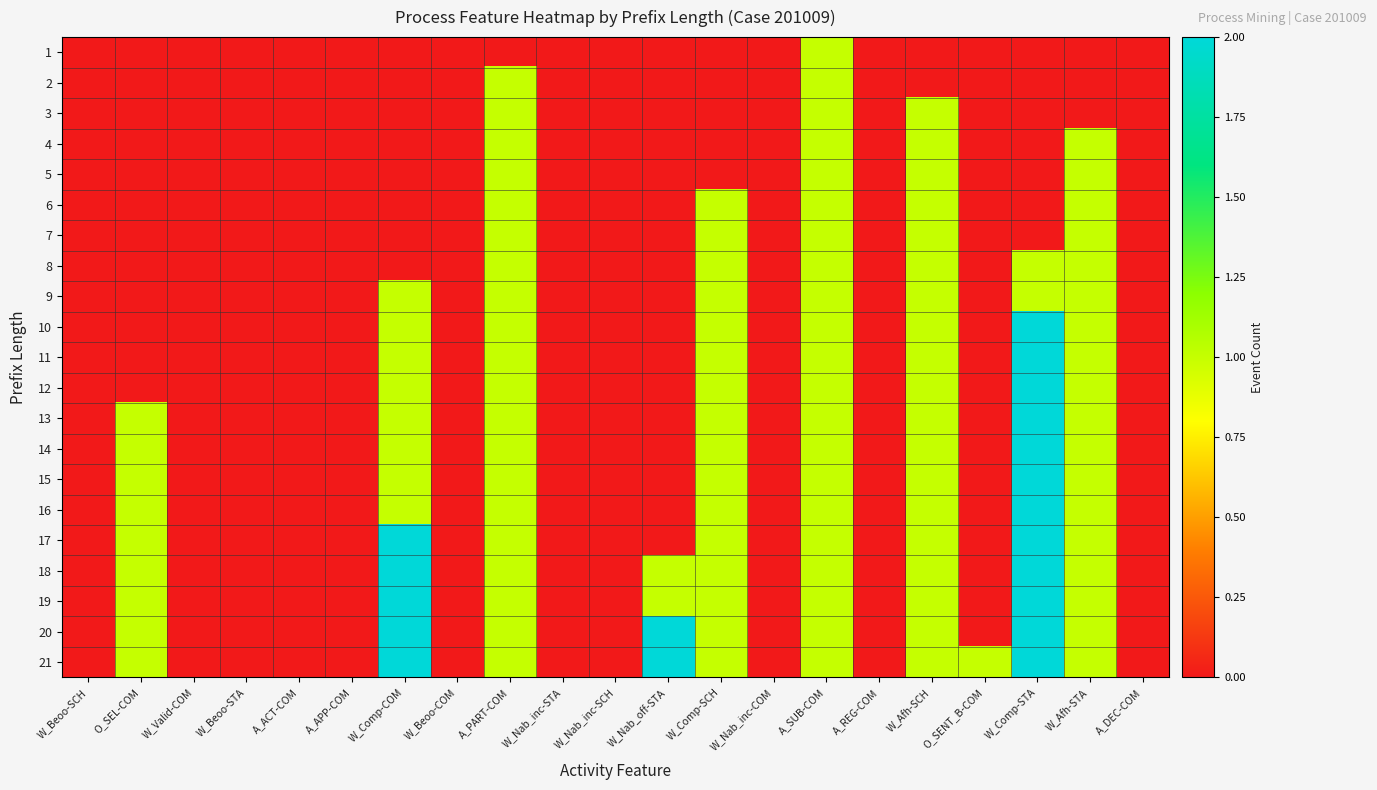

Reading left to right, what are all the values shown in this chart?

1: W_Beoo-SCH=0	O_SEL-COM=0	W_Valid-COM=0	W_Beoo-STA=0	A_ACT-COM=0	A_APP-COM=0	W_Comp-COM=0	W_Beoo-COM=0	A_PART-COM=0	W_Nab_inc-STA=0	W_Nab_inc-SCH=0	W_Nab_off-STA=0	W_Comp-SCH=0	W_Nab_inc-COM=0	A_SUB-COM=1	A_REG-COM=0	W_Afh-SCH=0	O_SENT_B-COM=0	W_Comp-STA=0	W_Afh-STA=0	A_DEC-COM=0
2: W_Beoo-SCH=0	O_SEL-COM=0	W_Valid-COM=0	W_Beoo-STA=0	A_ACT-COM=0	A_APP-COM=0	W_Comp-COM=0	W_Beoo-COM=0	A_PART-COM=1	W_Nab_inc-STA=0	W_Nab_inc-SCH=0	W_Nab_off-STA=0	W_Comp-SCH=0	W_Nab_inc-COM=0	A_SUB-COM=1	A_REG-COM=0	W_Afh-SCH=0	O_SENT_B-COM=0	W_Comp-STA=0	W_Afh-STA=0	A_DEC-COM=0
3: W_Beoo-SCH=0	O_SEL-COM=0	W_Valid-COM=0	W_Beoo-STA=0	A_ACT-COM=0	A_APP-COM=0	W_Comp-COM=0	W_Beoo-COM=0	A_PART-COM=1	W_Nab_inc-STA=0	W_Nab_inc-SCH=0	W_Nab_off-STA=0	W_Comp-SCH=0	W_Nab_inc-COM=0	A_SUB-COM=1	A_REG-COM=0	W_Afh-SCH=1	O_SENT_B-COM=0	W_Comp-STA=0	W_Afh-STA=0	A_DEC-COM=0
4: W_Beoo-SCH=0	O_SEL-COM=0	W_Valid-COM=0	W_Beoo-STA=0	A_ACT-COM=0	A_APP-COM=0	W_Comp-COM=0	W_Beoo-COM=0	A_PART-COM=1	W_Nab_inc-STA=0	W_Nab_inc-SCH=0	W_Nab_off-STA=0	W_Comp-SCH=0	W_Nab_inc-COM=0	A_SUB-COM=1	A_REG-COM=0	W_Afh-SCH=1	O_SENT_B-COM=0	W_Comp-STA=0	W_Afh-STA=1	A_DEC-COM=0
5: W_Beoo-SCH=0	O_SEL-COM=0	W_Valid-COM=0	W_Beoo-STA=0	A_ACT-COM=0	A_APP-COM=0	W_Comp-COM=0	W_Beoo-COM=0	A_PART-COM=1	W_Nab_inc-STA=0	W_Nab_inc-SCH=0	W_Nab_off-STA=0	W_Comp-SCH=0	W_Nab_inc-COM=0	A_SUB-COM=1	A_REG-COM=0	W_Afh-SCH=1	O_SENT_B-COM=0	W_Comp-STA=0	W_Afh-STA=1	A_DEC-COM=0
6: W_Beoo-SCH=0	O_SEL-COM=0	W_Valid-COM=0	W_Beoo-STA=0	A_ACT-COM=0	A_APP-COM=0	W_Comp-COM=0	W_Beoo-COM=0	A_PART-COM=1	W_Nab_inc-STA=0	W_Nab_inc-SCH=0	W_Nab_off-STA=0	W_Comp-SCH=1	W_Nab_inc-COM=0	A_SUB-COM=1	A_REG-COM=0	W_Afh-SCH=1	O_SENT_B-COM=0	W_Comp-STA=0	W_Afh-STA=1	A_DEC-COM=0
7: W_Beoo-SCH=0	O_SEL-COM=0	W_Valid-COM=0	W_Beoo-STA=0	A_ACT-COM=0	A_APP-COM=0	W_Comp-COM=0	W_Beoo-COM=0	A_PART-COM=1	W_Nab_inc-STA=0	W_Nab_inc-SCH=0	W_Nab_off-STA=0	W_Comp-SCH=1	W_Nab_inc-COM=0	A_SUB-COM=1	A_REG-COM=0	W_Afh-SCH=1	O_SENT_B-COM=0	W_Comp-STA=0	W_Afh-STA=1	A_DEC-COM=0
8: W_Beoo-SCH=0	O_SEL-COM=0	W_Valid-COM=0	W_Beoo-STA=0	A_ACT-COM=0	A_APP-COM=0	W_Comp-COM=0	W_Beoo-COM=0	A_PART-COM=1	W_Nab_inc-STA=0	W_Nab_inc-SCH=0	W_Nab_off-STA=0	W_Comp-SCH=1	W_Nab_inc-COM=0	A_SUB-COM=1	A_REG-COM=0	W_Afh-SCH=1	O_SENT_B-COM=0	W_Comp-STA=1	W_Afh-STA=1	A_DEC-COM=0
9: W_Beoo-SCH=0	O_SEL-COM=0	W_Valid-COM=0	W_Beoo-STA=0	A_ACT-COM=0	A_APP-COM=0	W_Comp-COM=1	W_Beoo-COM=0	A_PART-COM=1	W_Nab_inc-STA=0	W_Nab_inc-SCH=0	W_Nab_off-STA=0	W_Comp-SCH=1	W_Nab_inc-COM=0	A_SUB-COM=1	A_REG-COM=0	W_Afh-SCH=1	O_SENT_B-COM=0	W_Comp-STA=1	W_Afh-STA=1	A_DEC-COM=0
10: W_Beoo-SCH=0	O_SEL-COM=0	W_Valid-COM=0	W_Beoo-STA=0	A_ACT-COM=0	A_APP-COM=0	W_Comp-COM=1	W_Beoo-COM=0	A_PART-COM=1	W_Nab_inc-STA=0	W_Nab_inc-SCH=0	W_Nab_off-STA=0	W_Comp-SCH=1	W_Nab_inc-COM=0	A_SUB-COM=1	A_REG-COM=0	W_Afh-SCH=1	O_SENT_B-COM=0	W_Comp-STA=2	W_Afh-STA=1	A_DEC-COM=0
11: W_Beoo-SCH=0	O_SEL-COM=0	W_Valid-COM=0	W_Beoo-STA=0	A_ACT-COM=0	A_APP-COM=0	W_Comp-COM=1	W_Beoo-COM=0	A_PART-COM=1	W_Nab_inc-STA=0	W_Nab_inc-SCH=0	W_Nab_off-STA=0	W_Comp-SCH=1	W_Nab_inc-COM=0	A_SUB-COM=1	A_REG-COM=0	W_Afh-SCH=1	O_SENT_B-COM=0	W_Comp-STA=2	W_Afh-STA=1	A_DEC-COM=0
12: W_Beoo-SCH=0	O_SEL-COM=0	W_Valid-COM=0	W_Beoo-STA=0	A_ACT-COM=0	A_APP-COM=0	W_Comp-COM=1	W_Beoo-COM=0	A_PART-COM=1	W_Nab_inc-STA=0	W_Nab_inc-SCH=0	W_Nab_off-STA=0	W_Comp-SCH=1	W_Nab_inc-COM=0	A_SUB-COM=1	A_REG-COM=0	W_Afh-SCH=1	O_SENT_B-COM=0	W_Comp-STA=2	W_Afh-STA=1	A_DEC-COM=0
13: W_Beoo-SCH=0	O_SEL-COM=1	W_Valid-COM=0	W_Beoo-STA=0	A_ACT-COM=0	A_APP-COM=0	W_Comp-COM=1	W_Beoo-COM=0	A_PART-COM=1	W_Nab_inc-STA=0	W_Nab_inc-SCH=0	W_Nab_off-STA=0	W_Comp-SCH=1	W_Nab_inc-COM=0	A_SUB-COM=1	A_REG-COM=0	W_Afh-SCH=1	O_SENT_B-COM=0	W_Comp-STA=2	W_Afh-STA=1	A_DEC-COM=0
14: W_Beoo-SCH=0	O_SEL-COM=1	W_Valid-COM=0	W_Beoo-STA=0	A_ACT-COM=0	A_APP-COM=0	W_Comp-COM=1	W_Beoo-COM=0	A_PART-COM=1	W_Nab_inc-STA=0	W_Nab_inc-SCH=0	W_Nab_off-STA=0	W_Comp-SCH=1	W_Nab_inc-COM=0	A_SUB-COM=1	A_REG-COM=0	W_Afh-SCH=1	O_SENT_B-COM=0	W_Comp-STA=2	W_Afh-STA=1	A_DEC-COM=0
15: W_Beoo-SCH=0	O_SEL-COM=1	W_Valid-COM=0	W_Beoo-STA=0	A_ACT-COM=0	A_APP-COM=0	W_Comp-COM=1	W_Beoo-COM=0	A_PART-COM=1	W_Nab_inc-STA=0	W_Nab_inc-SCH=0	W_Nab_off-STA=0	W_Comp-SCH=1	W_Nab_inc-COM=0	A_SUB-COM=1	A_REG-COM=0	W_Afh-SCH=1	O_SENT_B-COM=0	W_Comp-STA=2	W_Afh-STA=1	A_DEC-COM=0
16: W_Beoo-SCH=0	O_SEL-COM=1	W_Valid-COM=0	W_Beoo-STA=0	A_ACT-COM=0	A_APP-COM=0	W_Comp-COM=1	W_Beoo-COM=0	A_PART-COM=1	W_Nab_inc-STA=0	W_Nab_inc-SCH=0	W_Nab_off-STA=0	W_Comp-SCH=1	W_Nab_inc-COM=0	A_SUB-COM=1	A_REG-COM=0	W_Afh-SCH=1	O_SENT_B-COM=0	W_Comp-STA=2	W_Afh-STA=1	A_DEC-COM=0
17: W_Beoo-SCH=0	O_SEL-COM=1	W_Valid-COM=0	W_Beoo-STA=0	A_ACT-COM=0	A_APP-COM=0	W_Comp-COM=2	W_Beoo-COM=0	A_PART-COM=1	W_Nab_inc-STA=0	W_Nab_inc-SCH=0	W_Nab_off-STA=0	W_Comp-SCH=1	W_Nab_inc-COM=0	A_SUB-COM=1	A_REG-COM=0	W_Afh-SCH=1	O_SENT_B-COM=0	W_Comp-STA=2	W_Afh-STA=1	A_DEC-COM=0
18: W_Beoo-SCH=0	O_SEL-COM=1	W_Valid-COM=0	W_Beoo-STA=0	A_ACT-COM=0	A_APP-COM=0	W_Comp-COM=2	W_Beoo-COM=0	A_PART-COM=1	W_Nab_inc-STA=0	W_Nab_inc-SCH=0	W_Nab_off-STA=1	W_Comp-SCH=1	W_Nab_inc-COM=0	A_SUB-COM=1	A_REG-COM=0	W_Afh-SCH=1	O_SENT_B-COM=0	W_Comp-STA=2	W_Afh-STA=1	A_DEC-COM=0
19: W_Beoo-SCH=0	O_SEL-COM=1	W_Valid-COM=0	W_Beoo-STA=0	A_ACT-COM=0	A_APP-COM=0	W_Comp-COM=2	W_Beoo-COM=0	A_PART-COM=1	W_Nab_inc-STA=0	W_Nab_inc-SCH=0	W_Nab_off-STA=1	W_Comp-SCH=1	W_Nab_inc-COM=0	A_SUB-COM=1	A_REG-COM=0	W_Afh-SCH=1	O_SENT_B-COM=0	W_Comp-STA=2	W_Afh-STA=1	A_DEC-COM=0
20: W_Beoo-SCH=0	O_SEL-COM=1	W_Valid-COM=0	W_Beoo-STA=0	A_ACT-COM=0	A_APP-COM=0	W_Comp-COM=2	W_Beoo-COM=0	A_PART-COM=1	W_Nab_inc-STA=0	W_Nab_inc-SCH=0	W_Nab_off-STA=2	W_Comp-SCH=1	W_Nab_inc-COM=0	A_SUB-COM=1	A_REG-COM=0	W_Afh-SCH=1	O_SENT_B-COM=0	W_Comp-STA=2	W_Afh-STA=1	A_DEC-COM=0
21: W_Beoo-SCH=0	O_SEL-COM=1	W_Valid-COM=0	W_Beoo-STA=0	A_ACT-COM=0	A_APP-COM=0	W_Comp-COM=2	W_Beoo-COM=0	A_PART-COM=1	W_Nab_inc-STA=0	W_Nab_inc-SCH=0	W_Nab_off-STA=2	W_Comp-SCH=1	W_Nab_inc-COM=0	A_SUB-COM=1	A_REG-COM=0	W_Afh-SCH=1	O_SENT_B-COM=1	W_Comp-STA=2	W_Afh-STA=1	A_DEC-COM=0